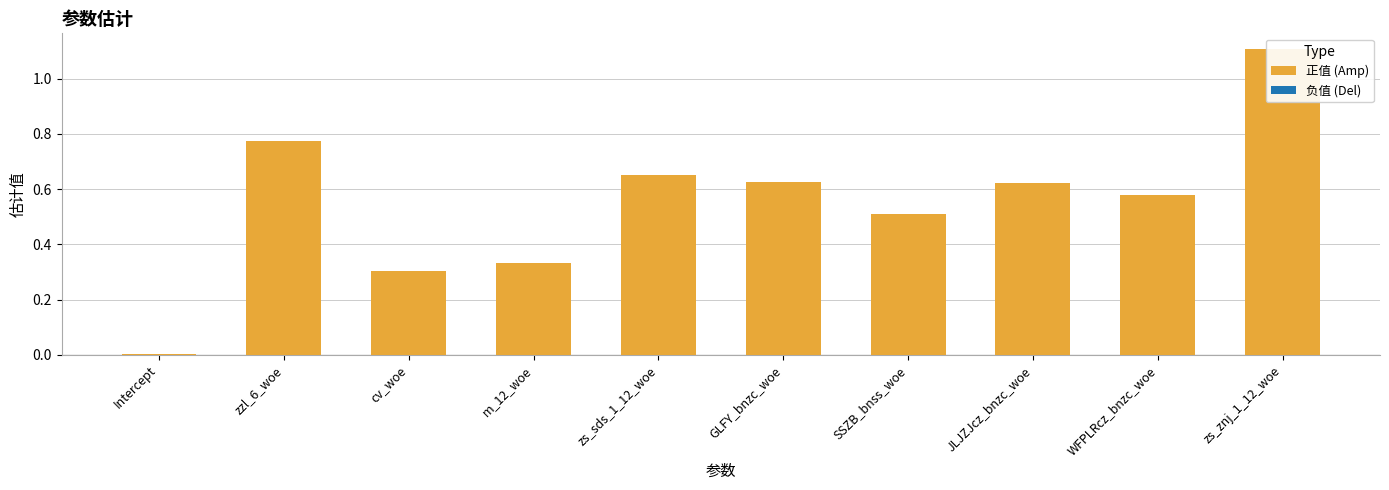

Count the number of data series in this chart.

1